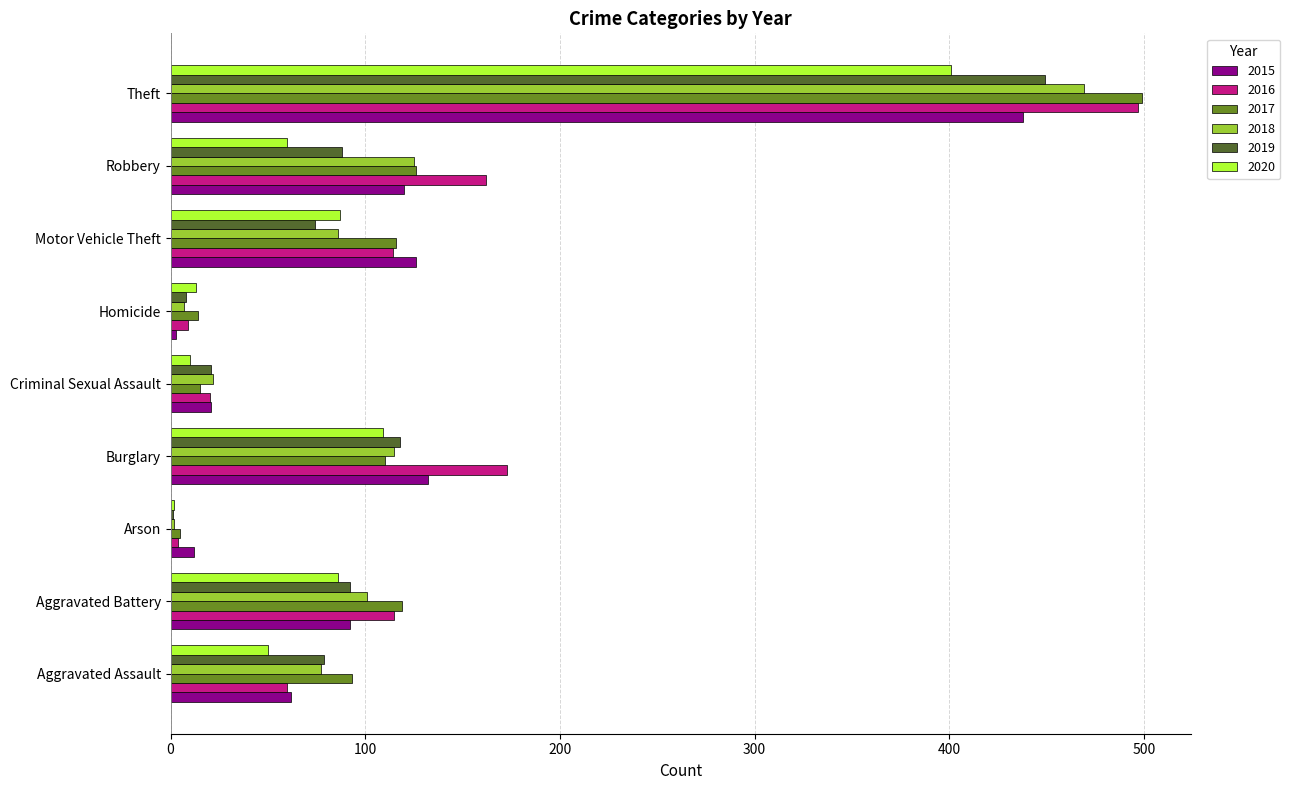

At which category is the sum across all series the highest?

Theft